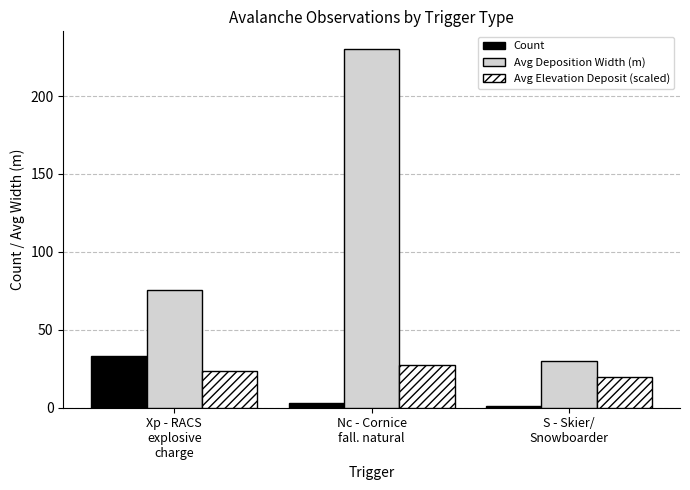

What is the value of the Count bar at the 1st from the left?

33.0